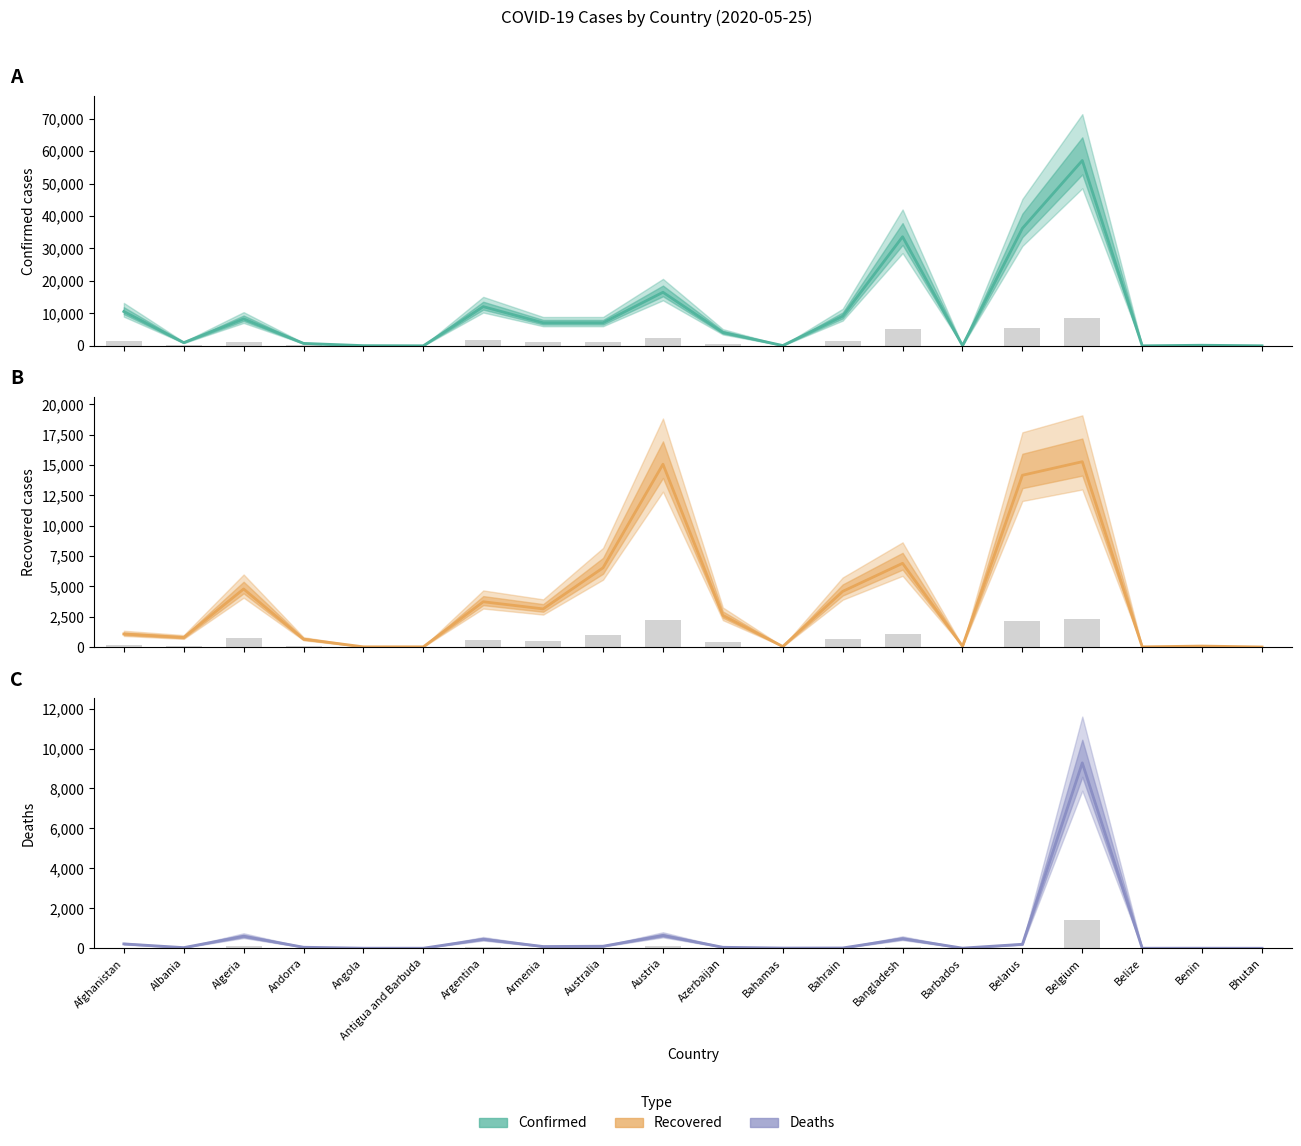

Rank the series by their average value, from lowest to highest.

Deaths, Recovered, Confirmed